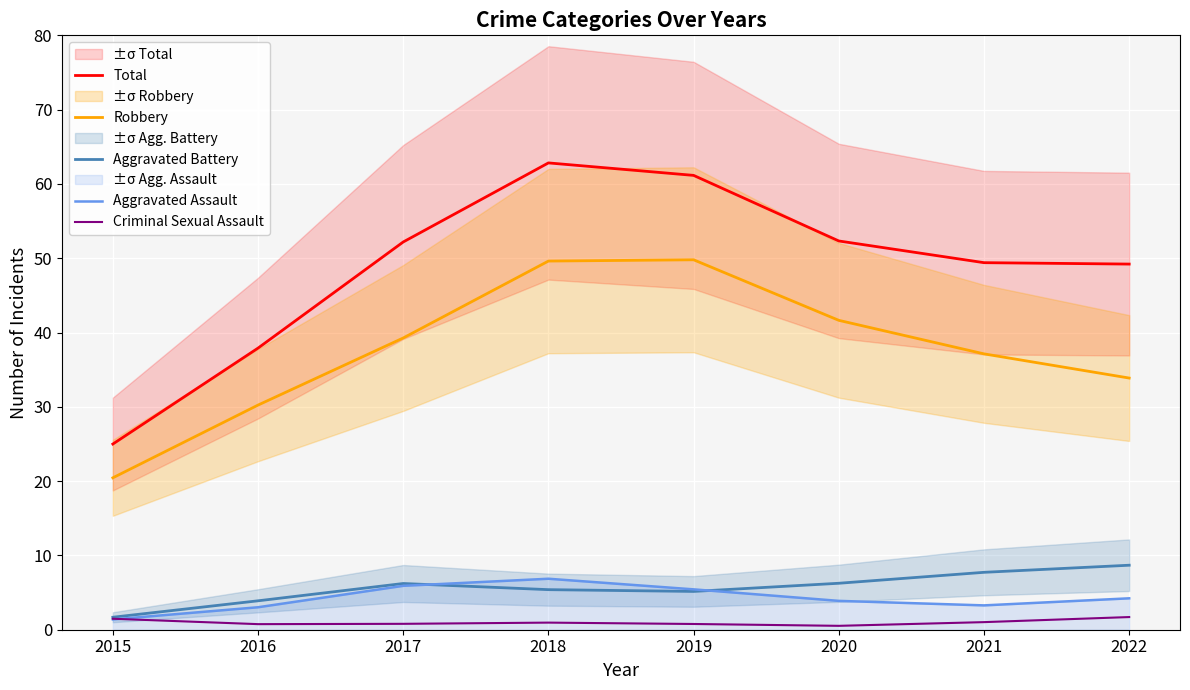

What is the value of the Aggravated Battery point at the 1st from the left?

1.7